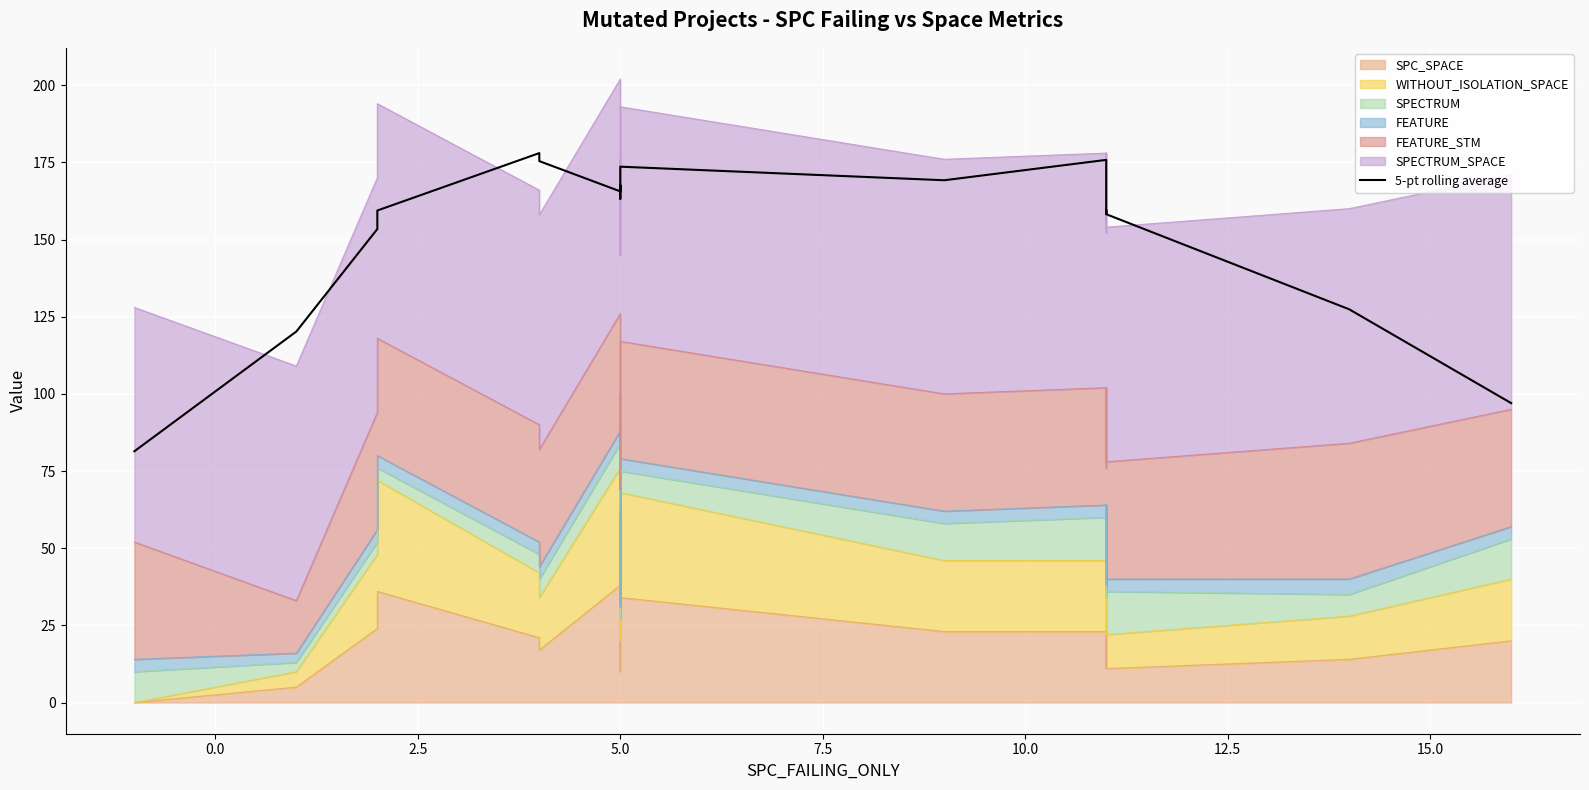

Reading left to right, list all the values displayed in this chart.

81.4	120.2	153.4	159.4	178.0	175.4	165.6	167.6	165.0	163.2	167.0	173.6	169.2	175.8	168.0	163.2	158.4	159.6	158.2	127.4	97.0